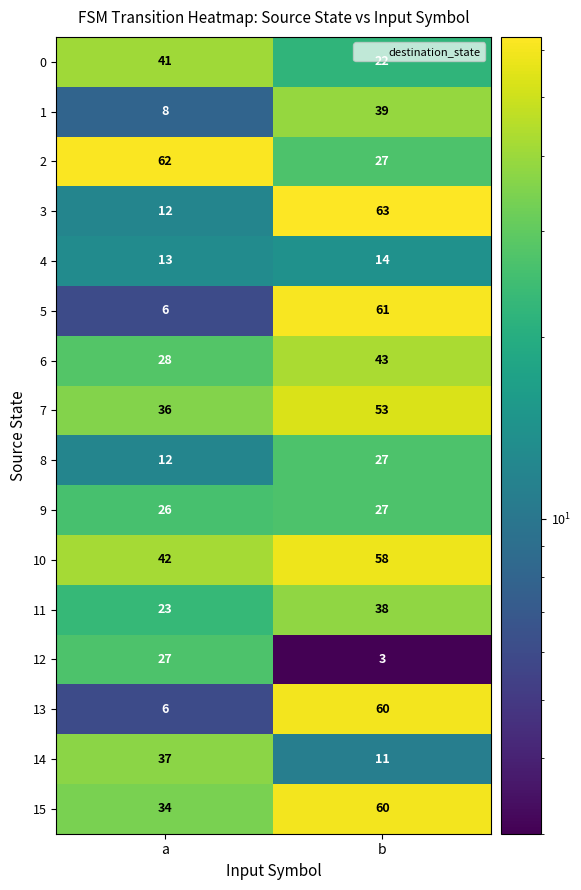

Which series has the widest spread of values?

5